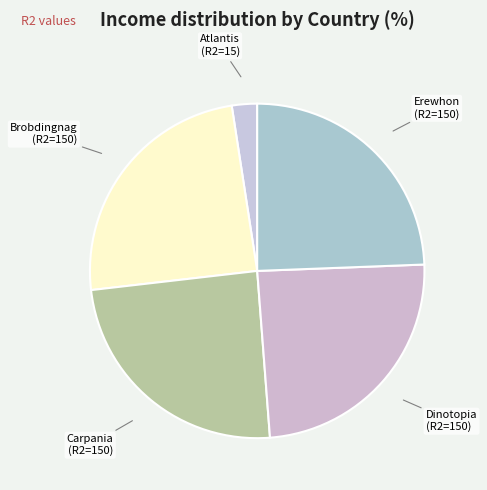

True or false: Dinotopia accounts for 24% of the total.

True